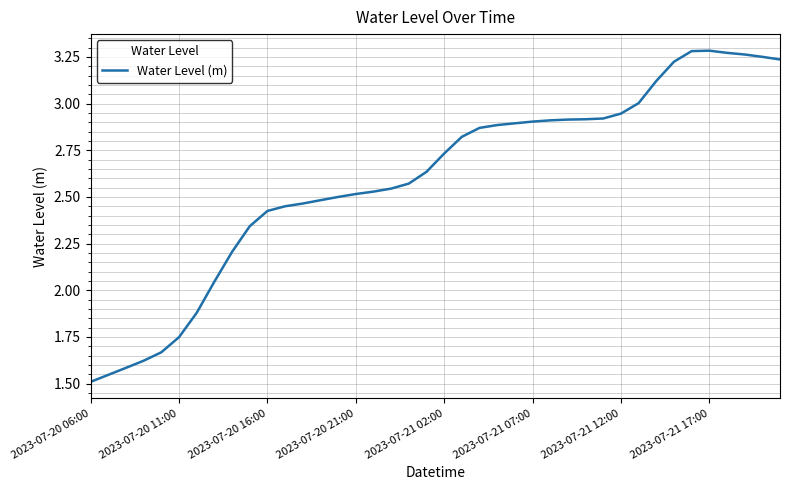

What is the difference between the maximum and minimum values?

1.8